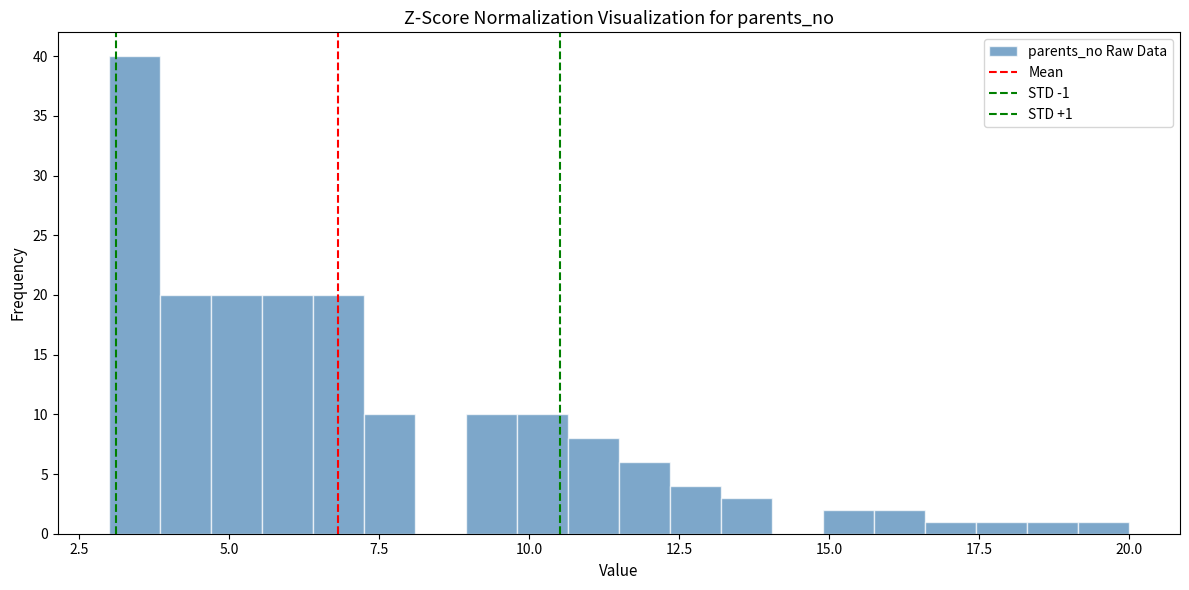

Read against the x-axis, roughly where is the centre of the tallest bar?

3.5